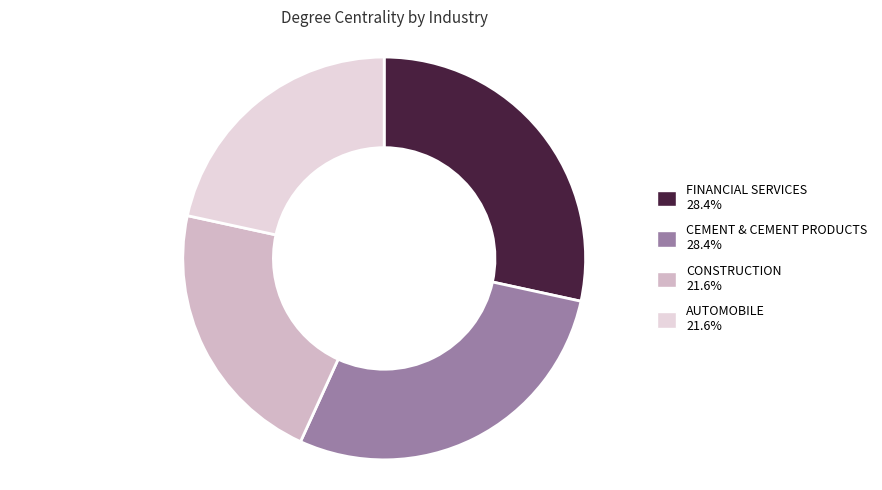

Is there a majority slice in this chart?

No